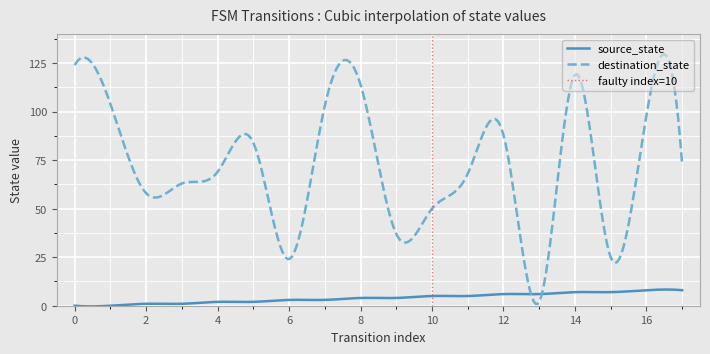

At which category is the sum across all series the highest?

14